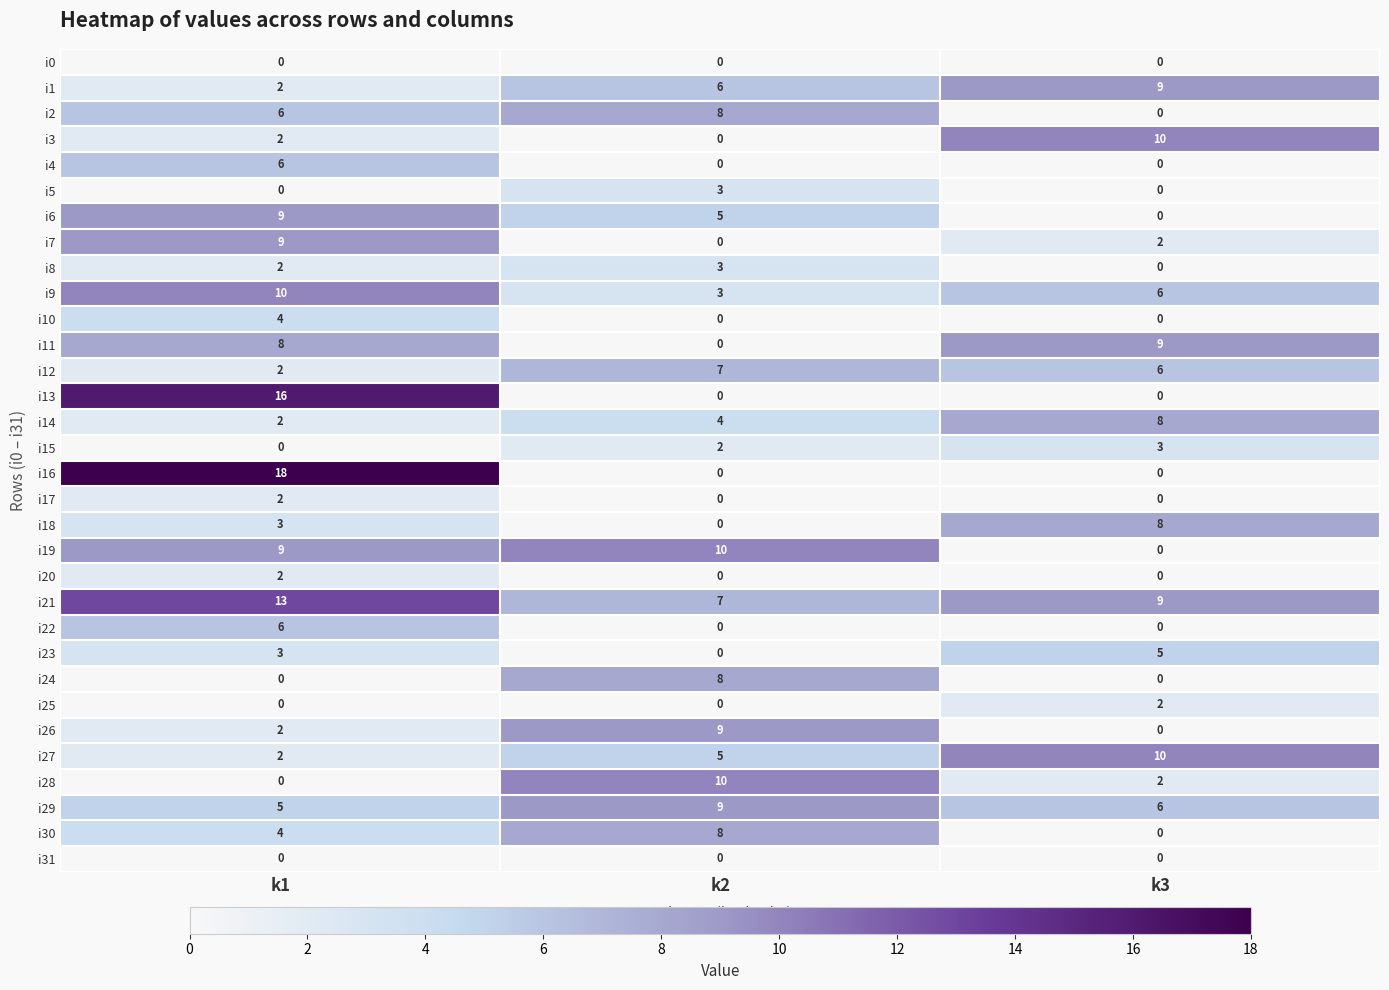

Which category has the lowest value in the i7 series?

k2